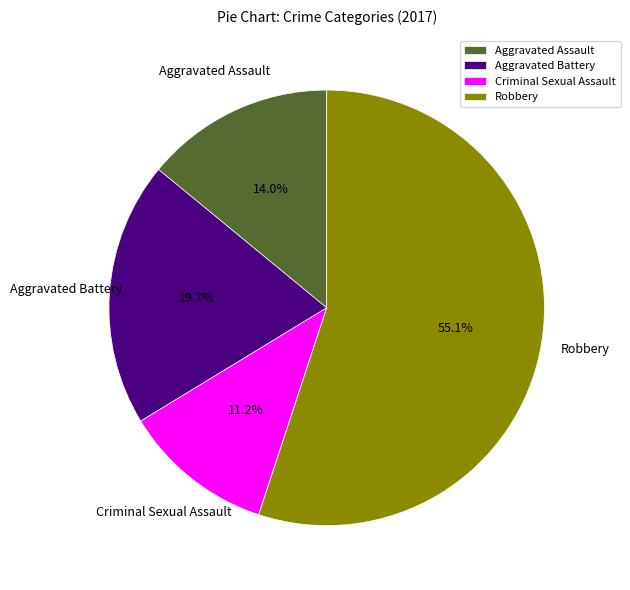

Is there any slice that represents more than half of the pie?

Yes